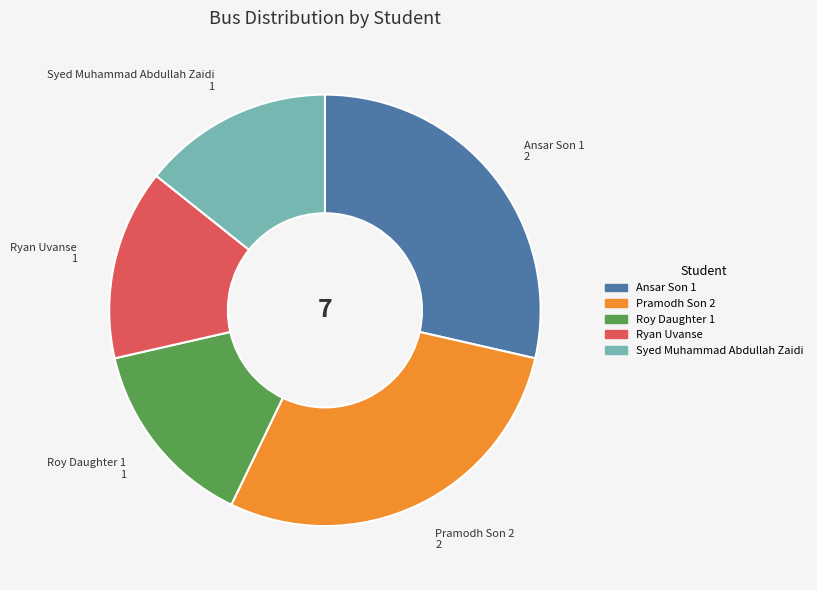

How many slices are in this pie chart?

5